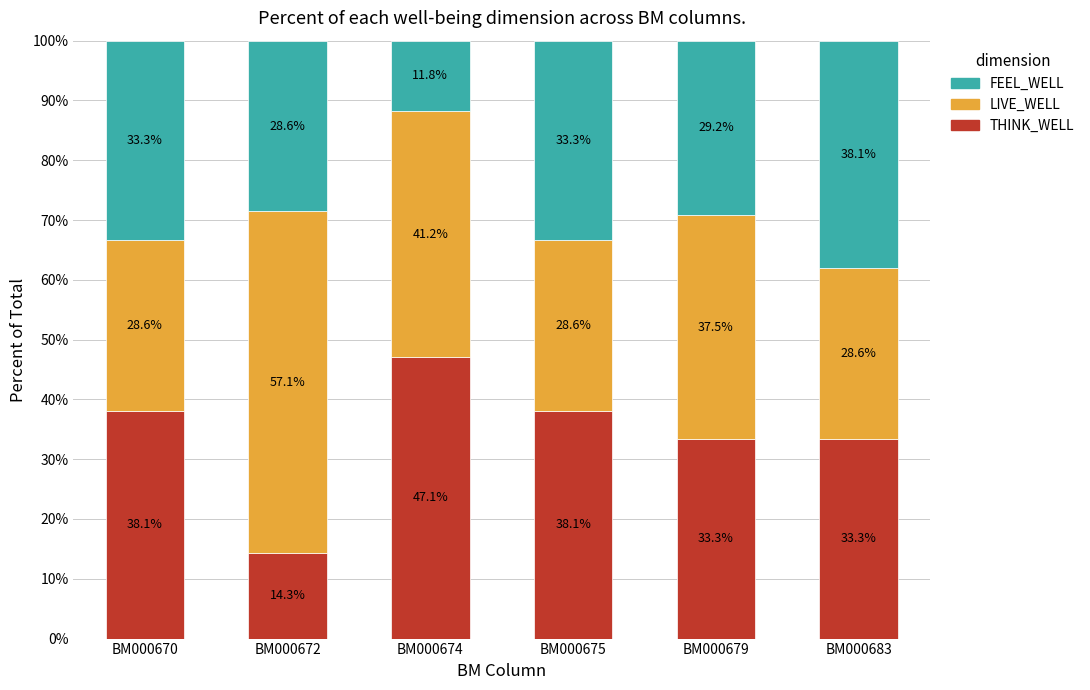

What are all the series names shown in the legend?

FEEL_WELL, LIVE_WELL, THINK_WELL